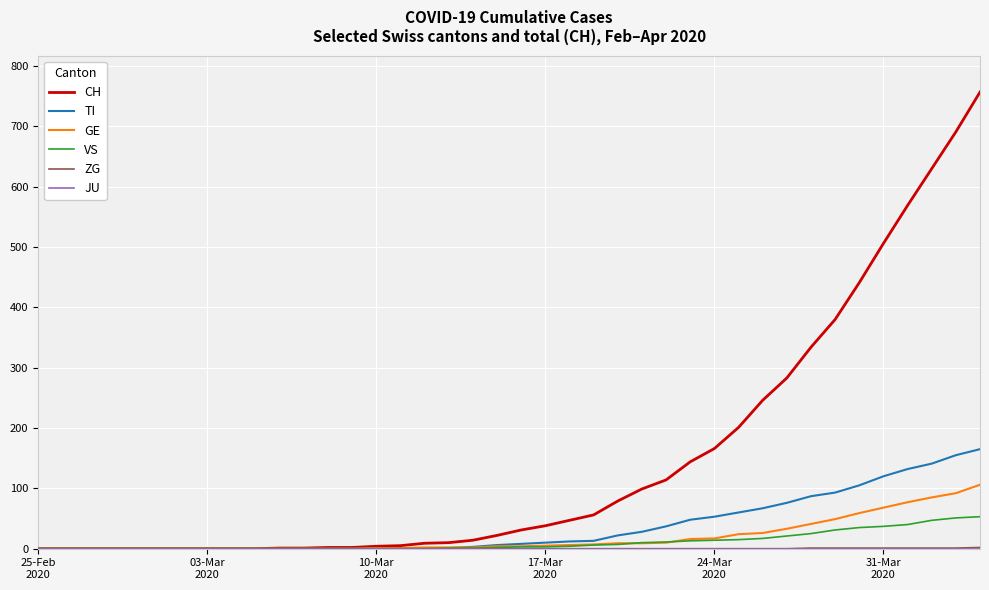

Is this an area chart (filled region under the line)?

No